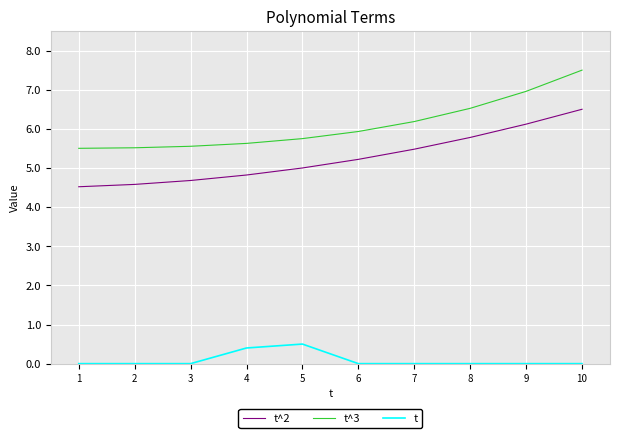

Which series has the largest total across all categories?

t^3